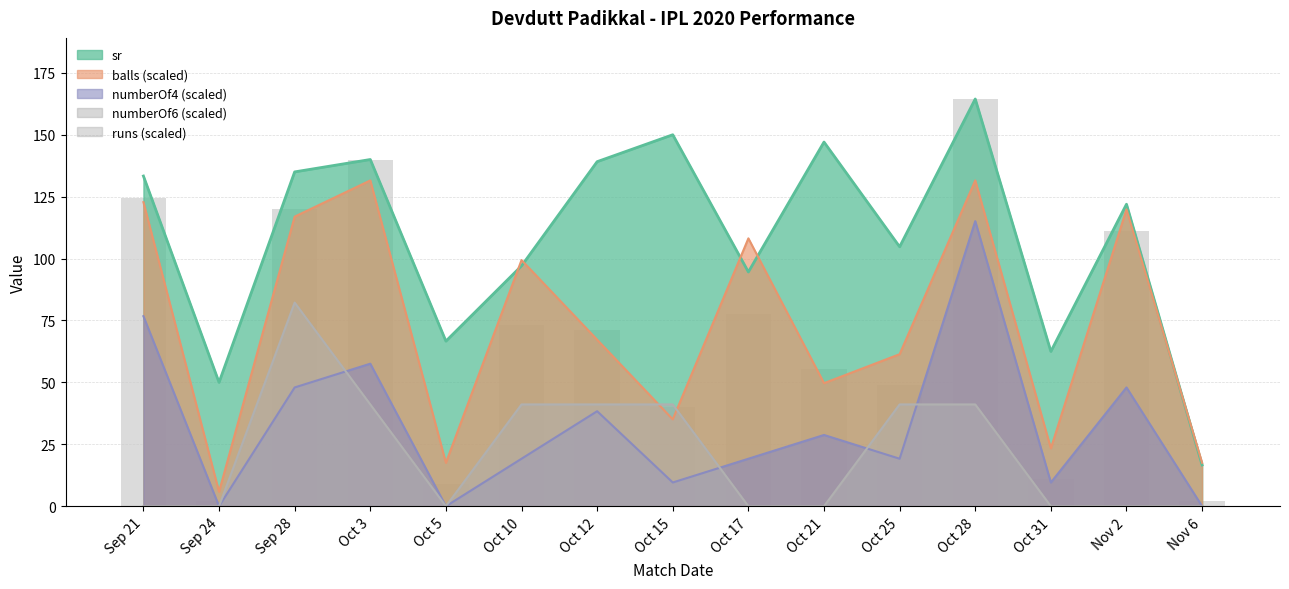

What is the label of the 13th bar from the left?

Oct 31